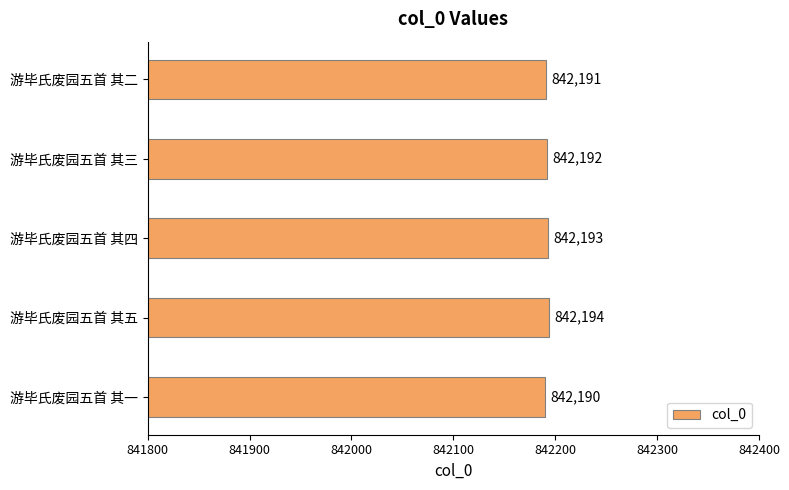

What is the average value?

842192